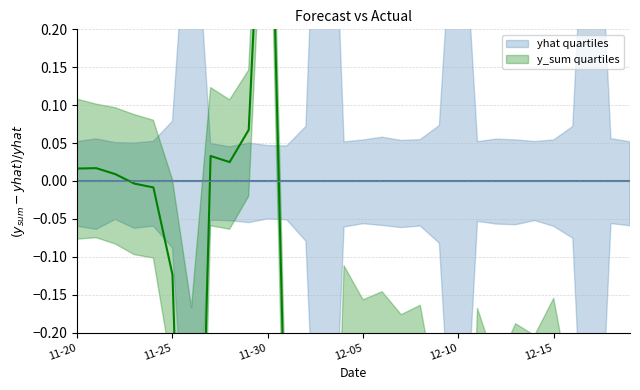

What is the difference between the maximum and second lowest values?

1.6